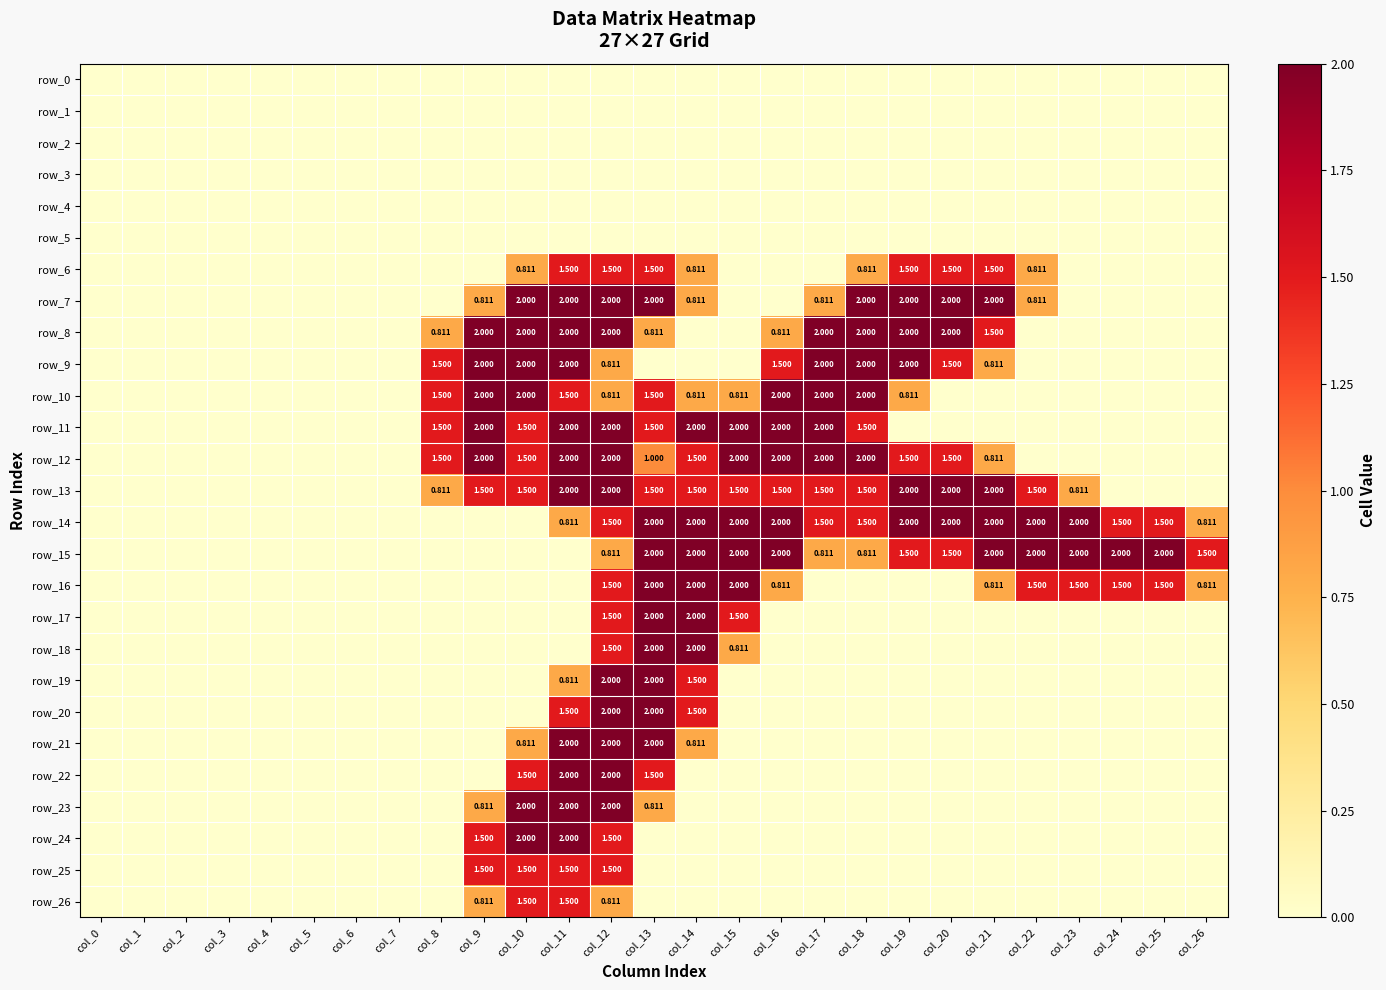

How many series are shown in this chart?

27